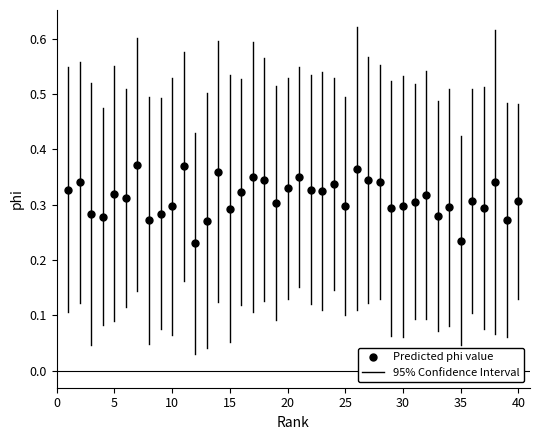

What is the range of X values (max minus min)?

39.0